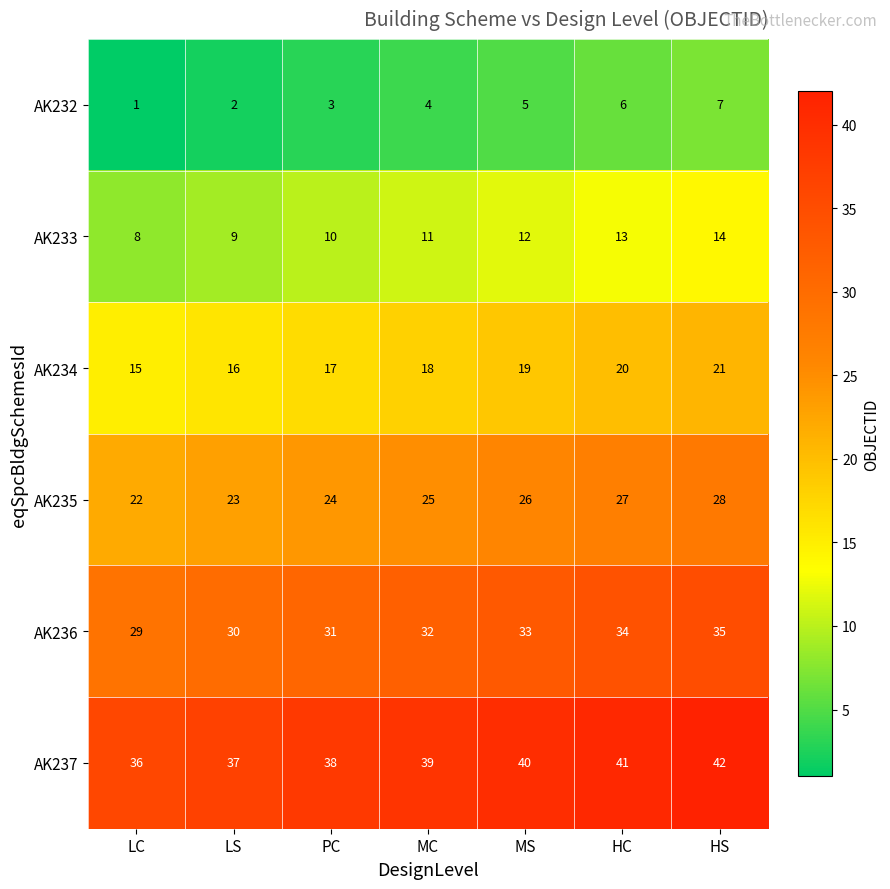

What is the greatest value displayed?

42